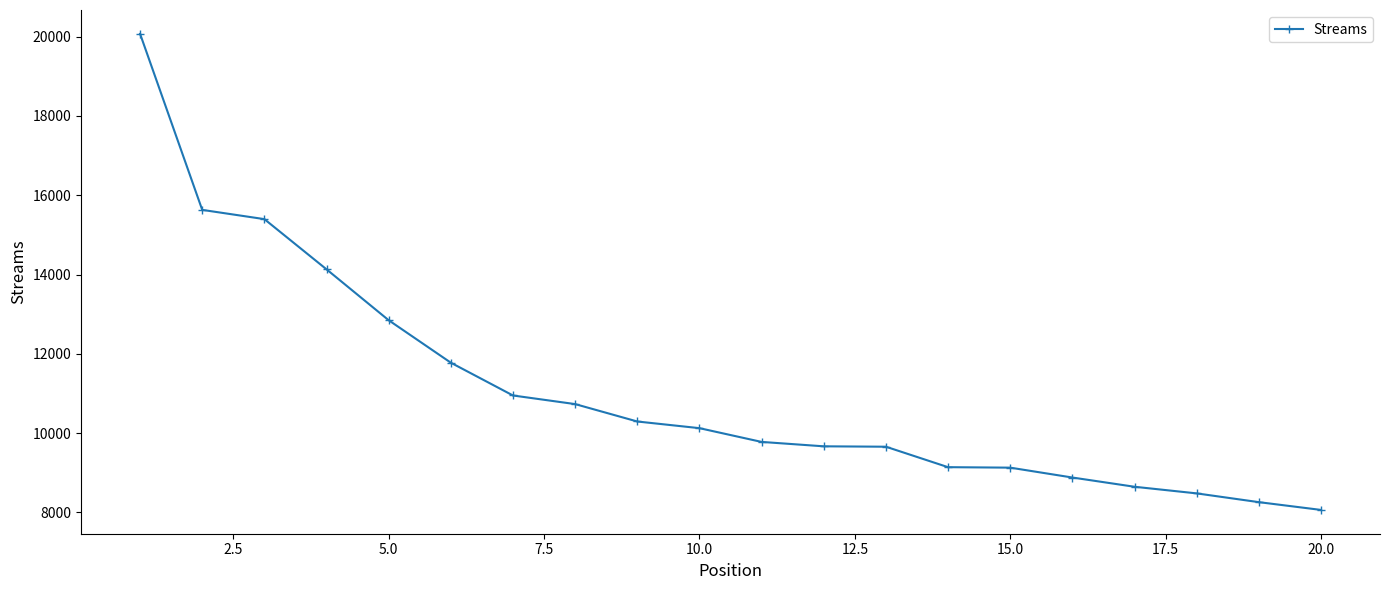

What is the average value?

11084